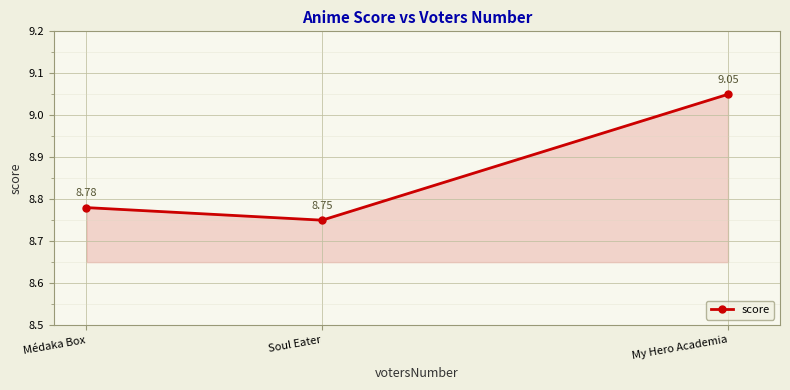

How many values are between 8 and 9?

2